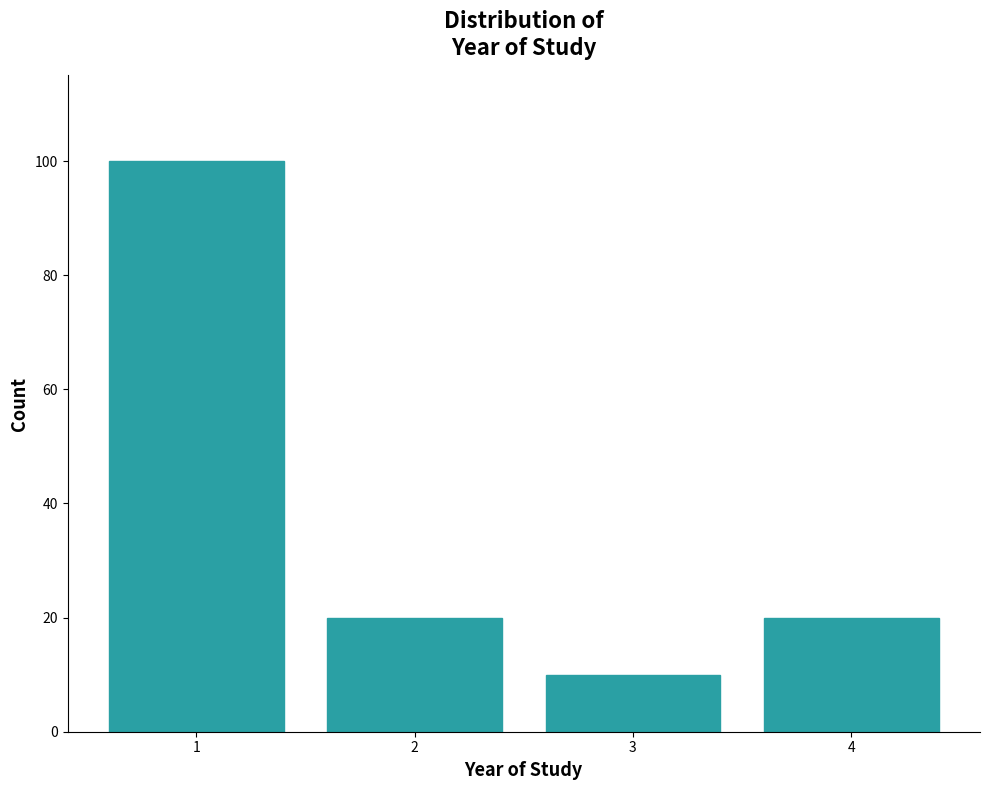

Reading left to right, transcribe all the data shown in this chart.

100	20	10	20